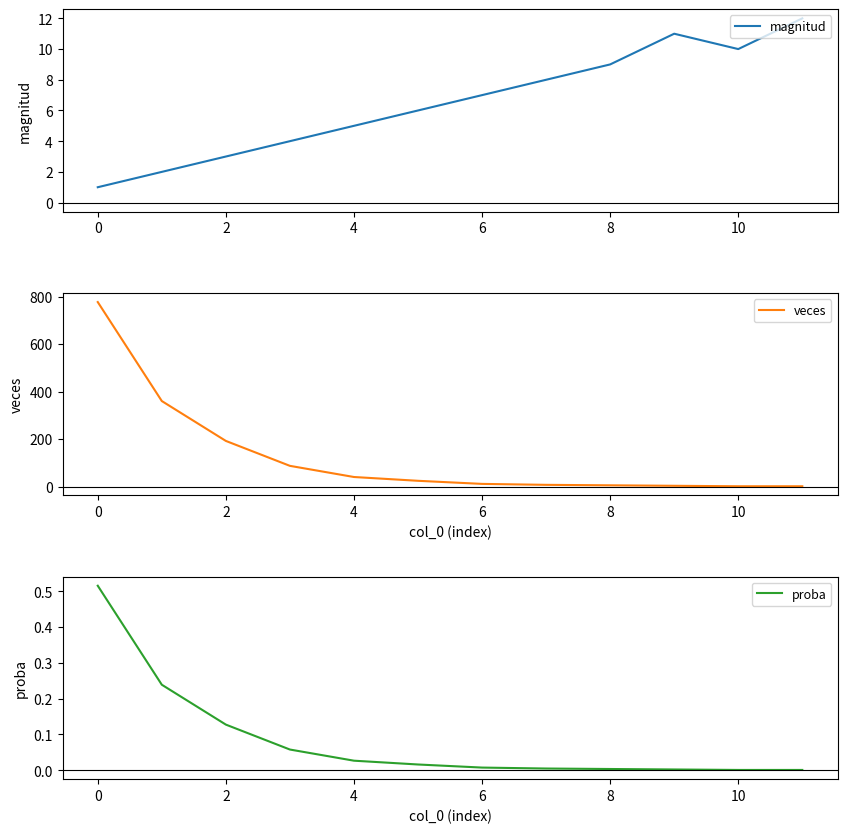

True or false: proba and magnitud intersect in this chart.

False